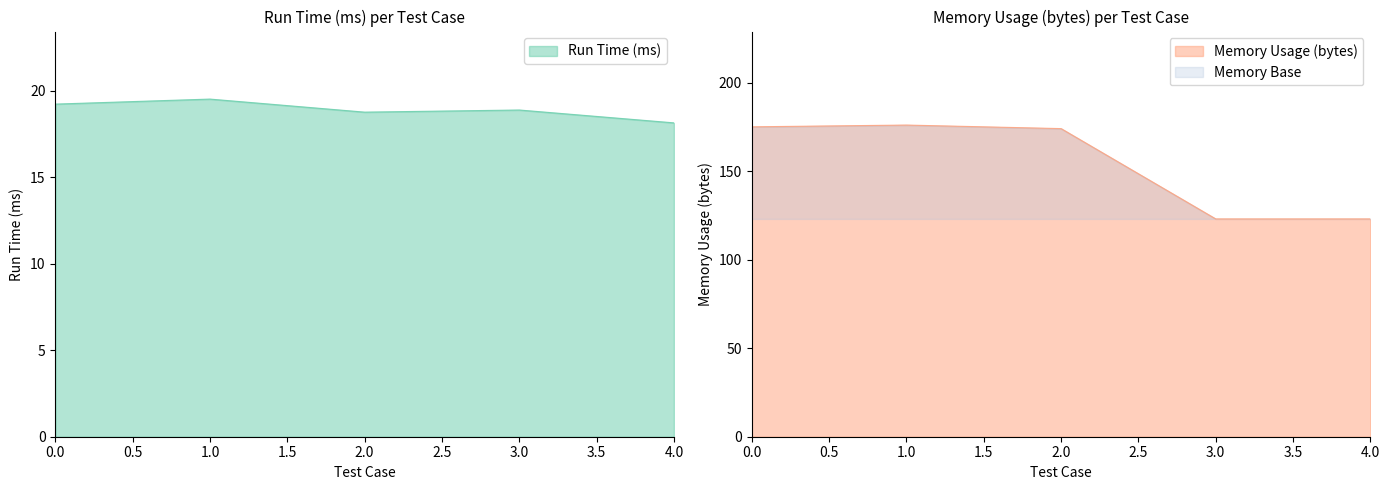

What is the approximate value of Memory Usage (bytes) at 0?

175.0